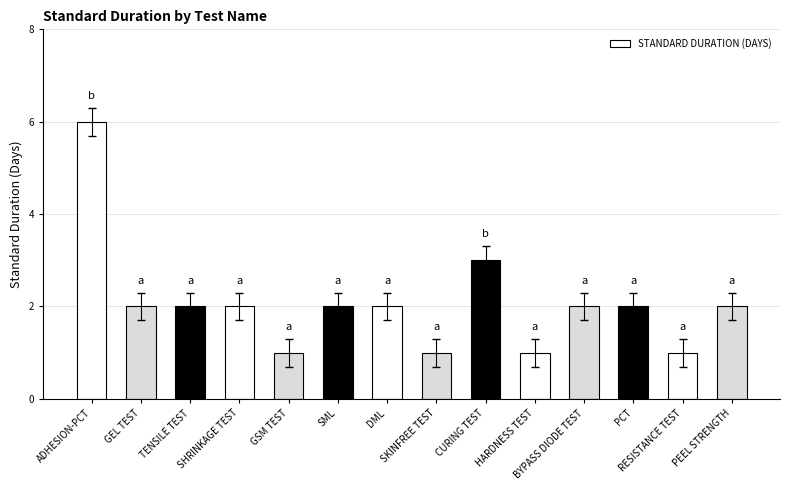

What is the change in value from TENSILE TEST to RESISTANCE TEST?

-1